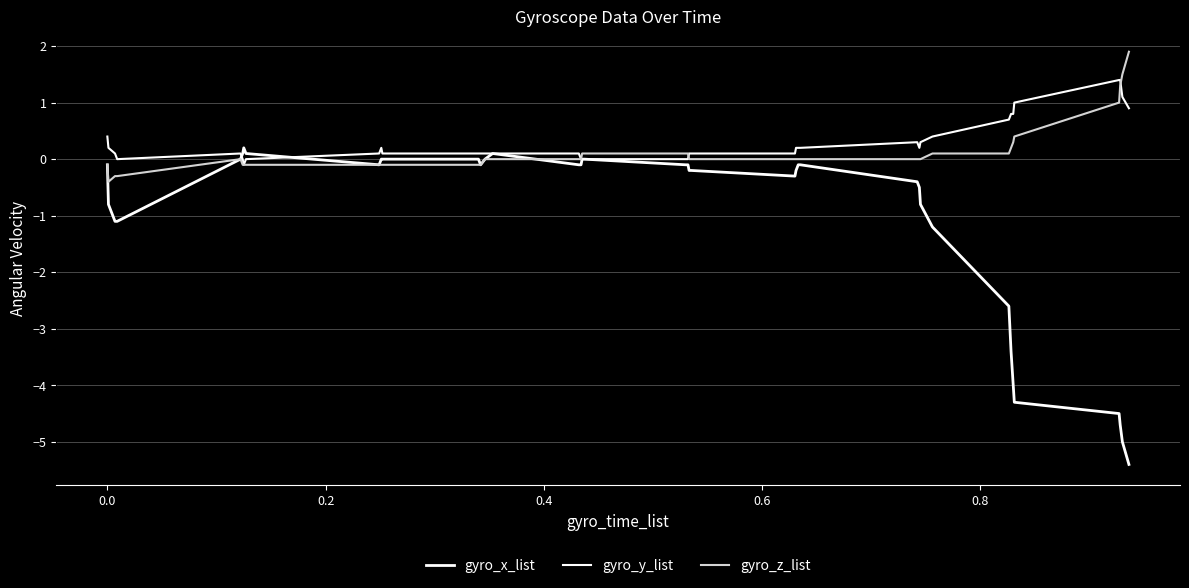

How many lines are shown in the chart?

3